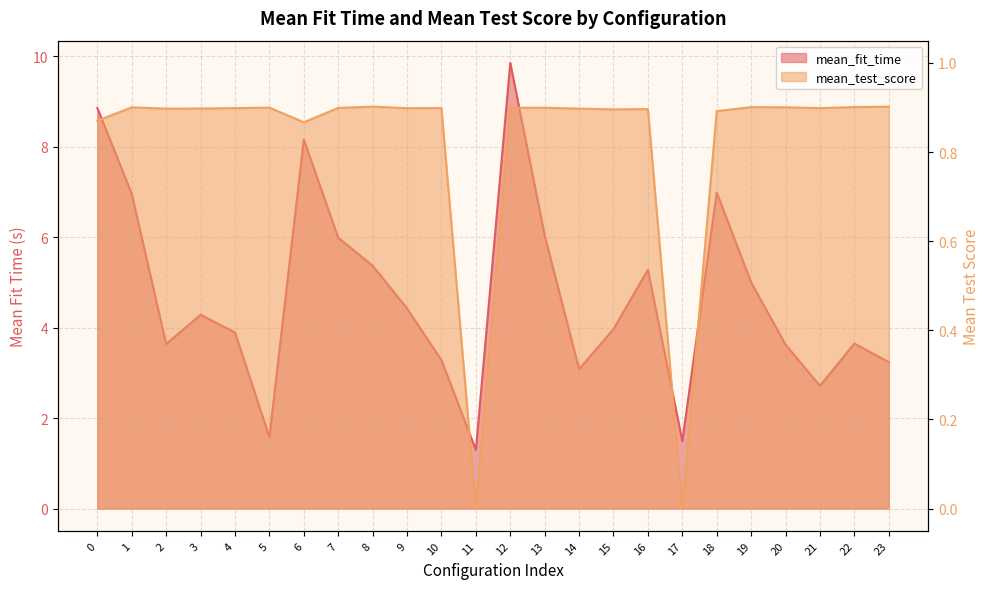

The mean_test_score series shows 0.9 at 19. True or false?

True